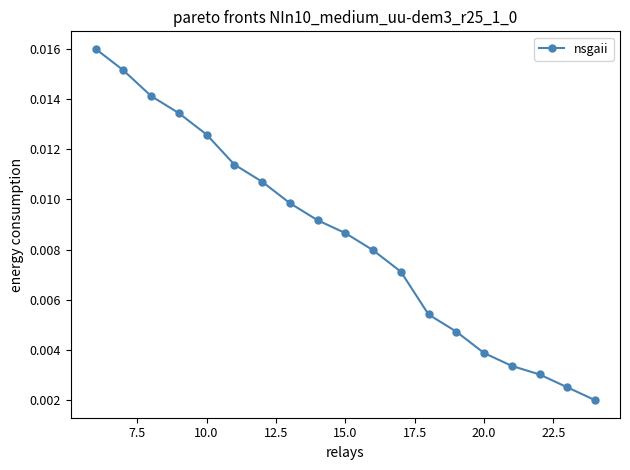

How many lines are shown in the chart?

1